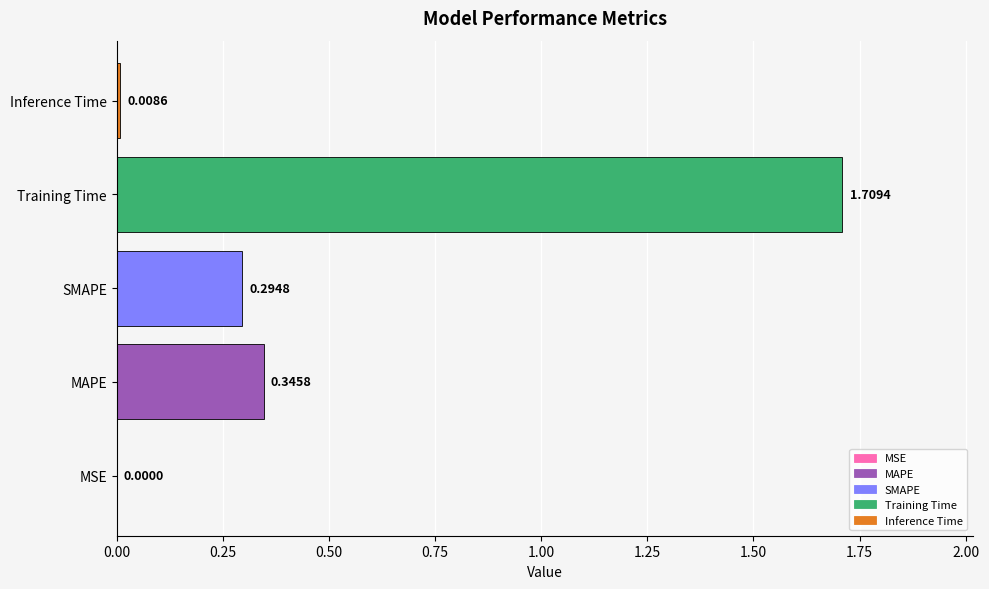

What is the change in value from Training Time to Inference Time?

-1.7